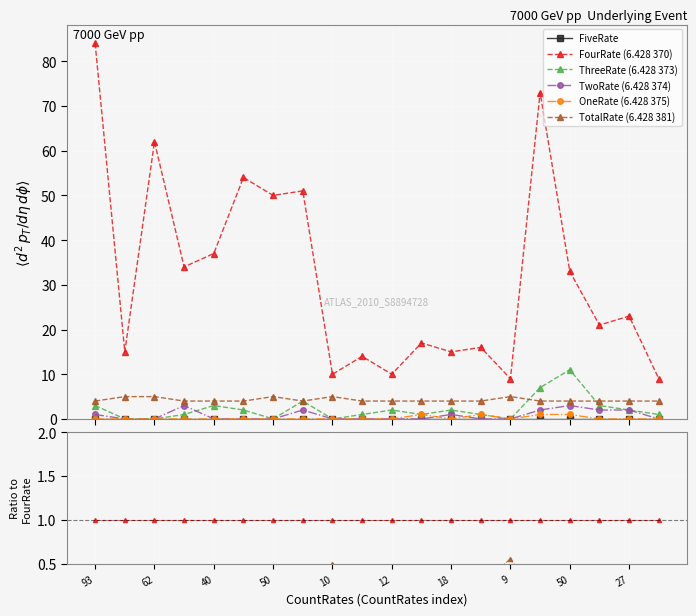

At which label does ThreeRate reach its peak?

50